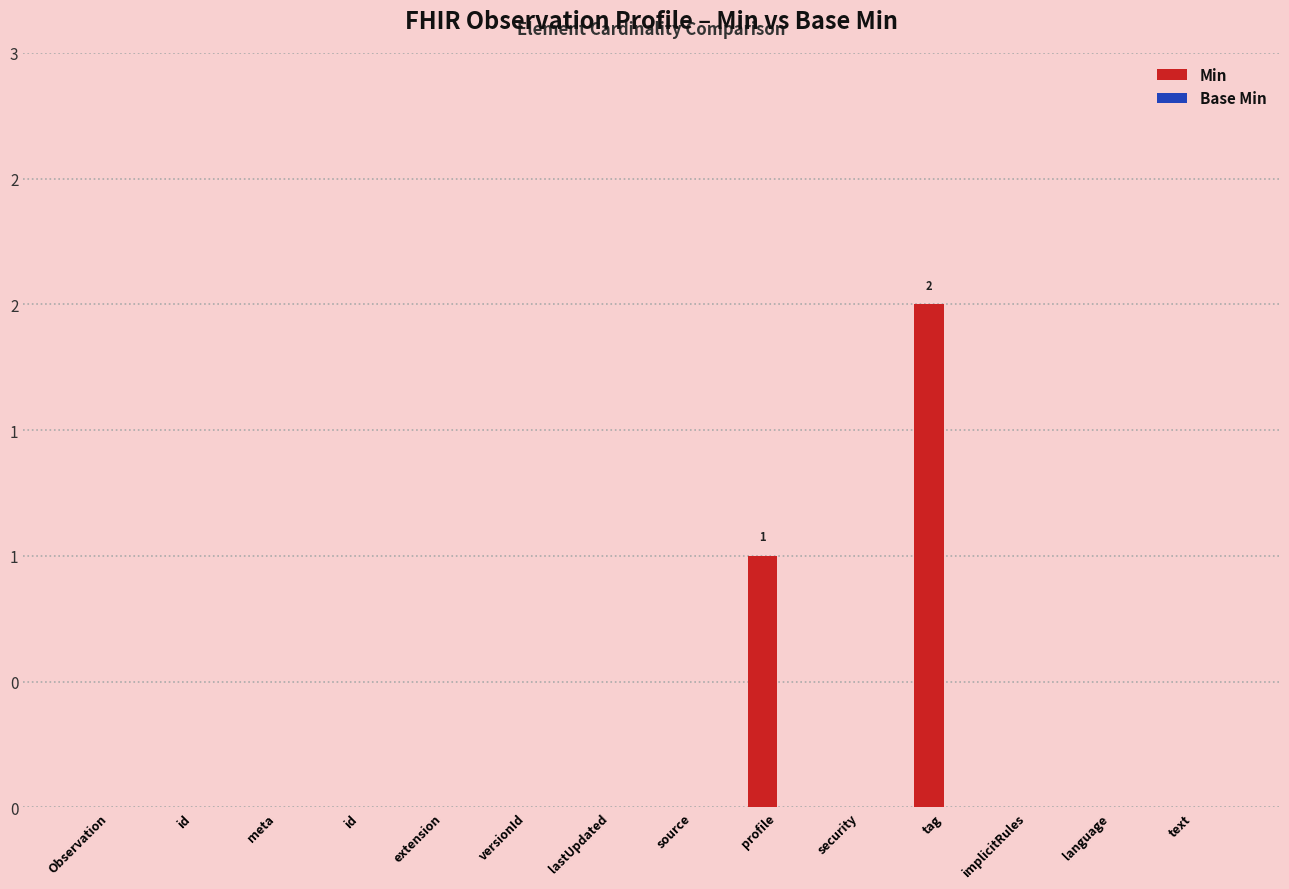

Are the bars horizontal?

No